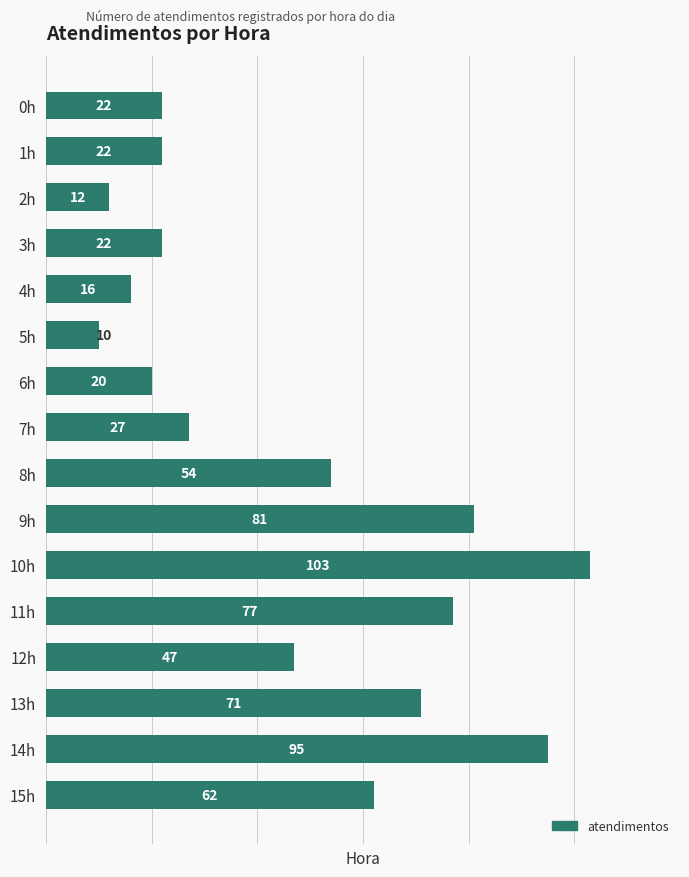

What is the maximum value shown in the chart?

103